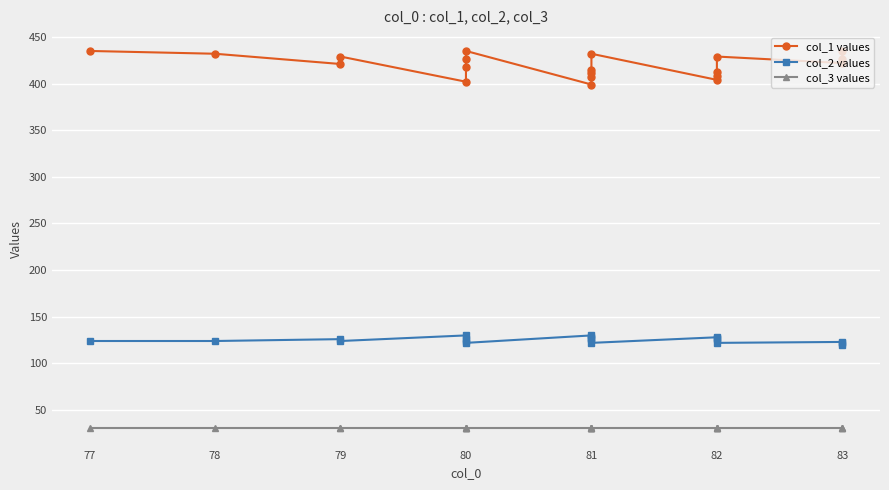

Where does the col_2 values series first go above 126?

80